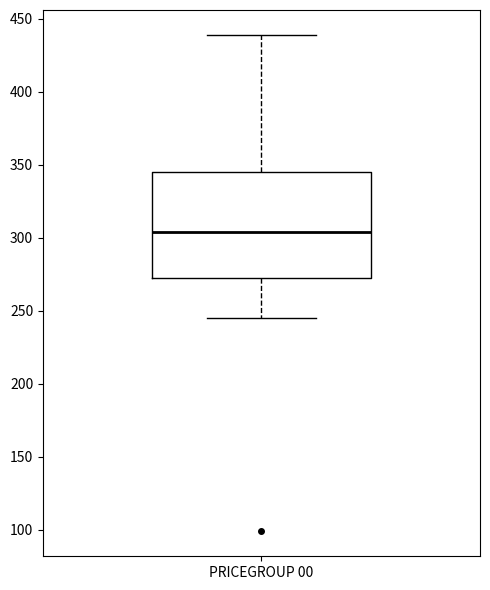

Where is the upper edge of the box for PRICEGROUP 00 on the y-axis? The values are not printed on the chart, so give them approximately, as read against the axis.

345